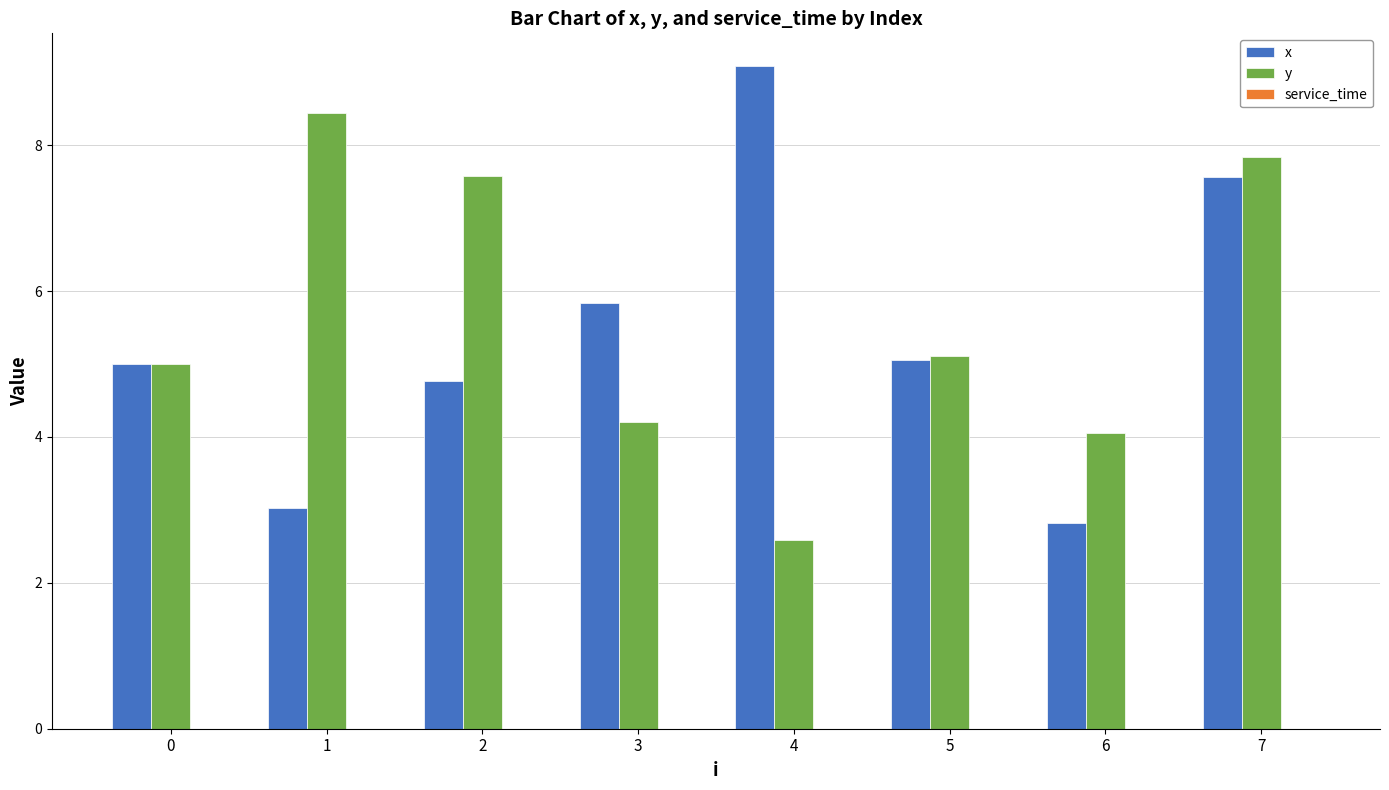

At which category does the chart reach its peak across all series?

4